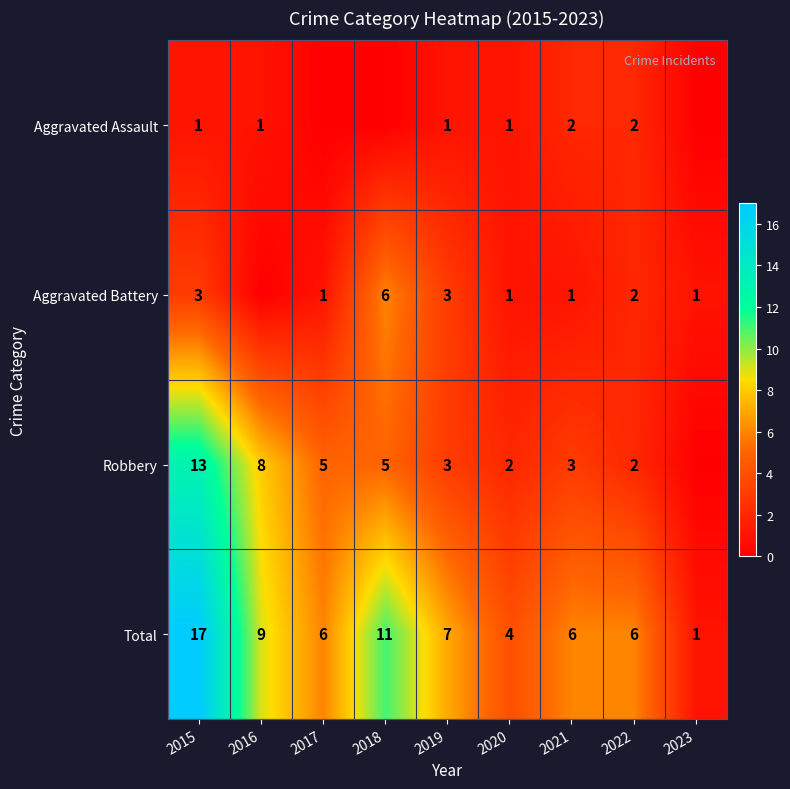

Where is Total nearest to the value 9?

2016